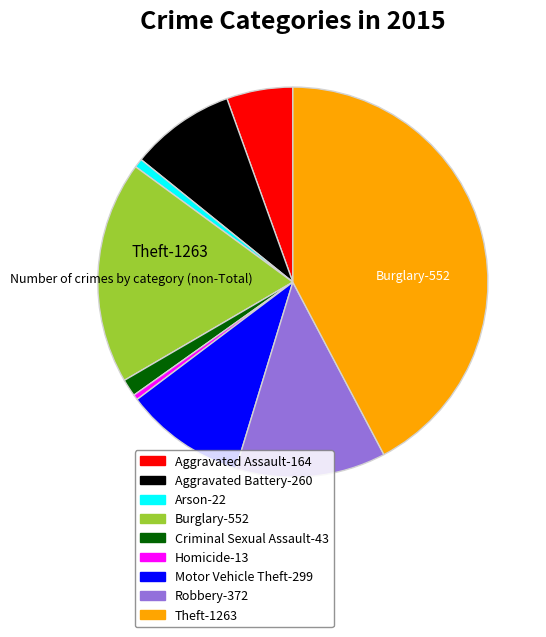

To the nearest percent, what is the combined percentage of Robbery and Arson?

13%